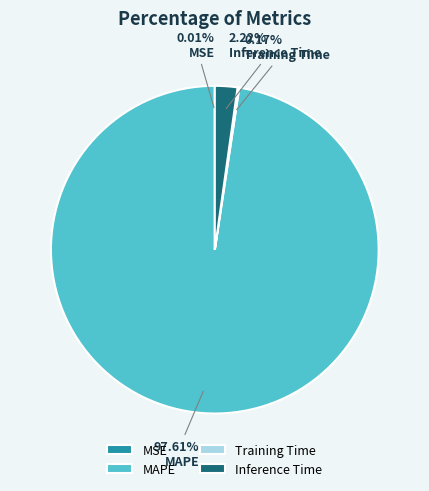

What is the total percentage of MAPE and Inference Time?

99.8%